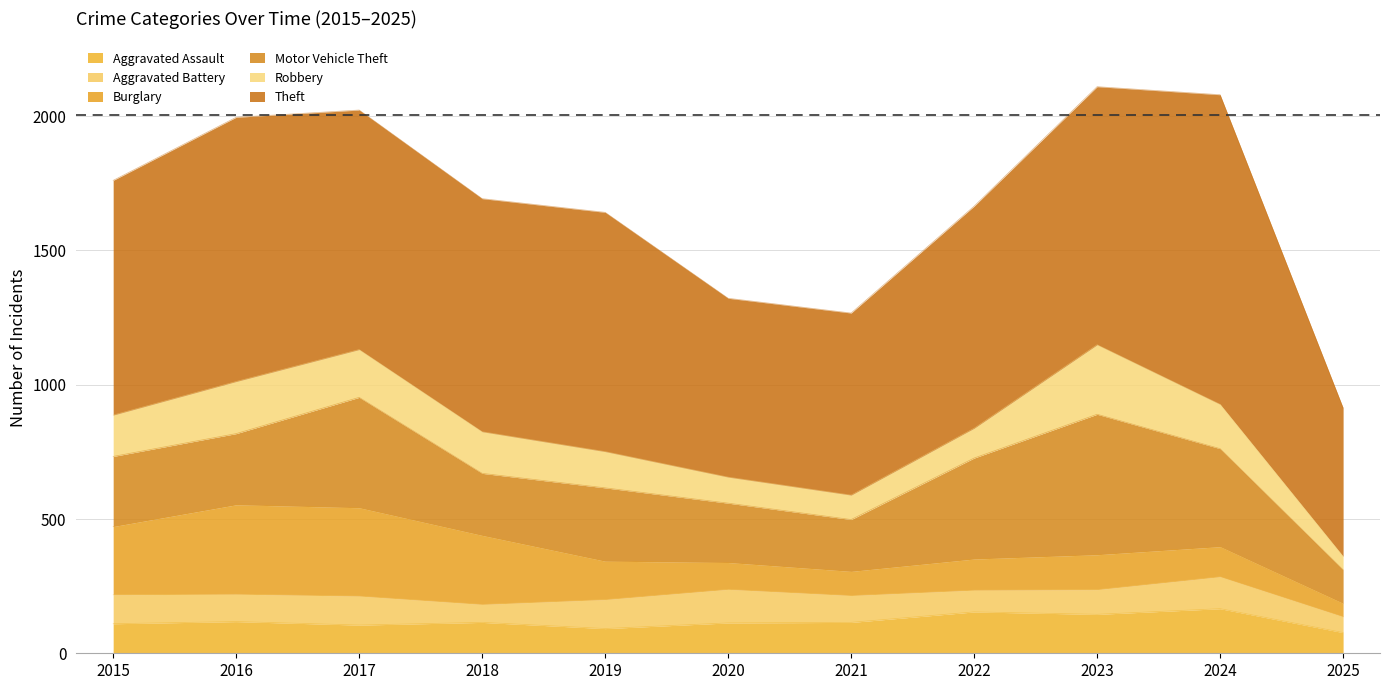

In Aggravated Battery, how many points are lower than both neighbors (excluding endpoints)?

3